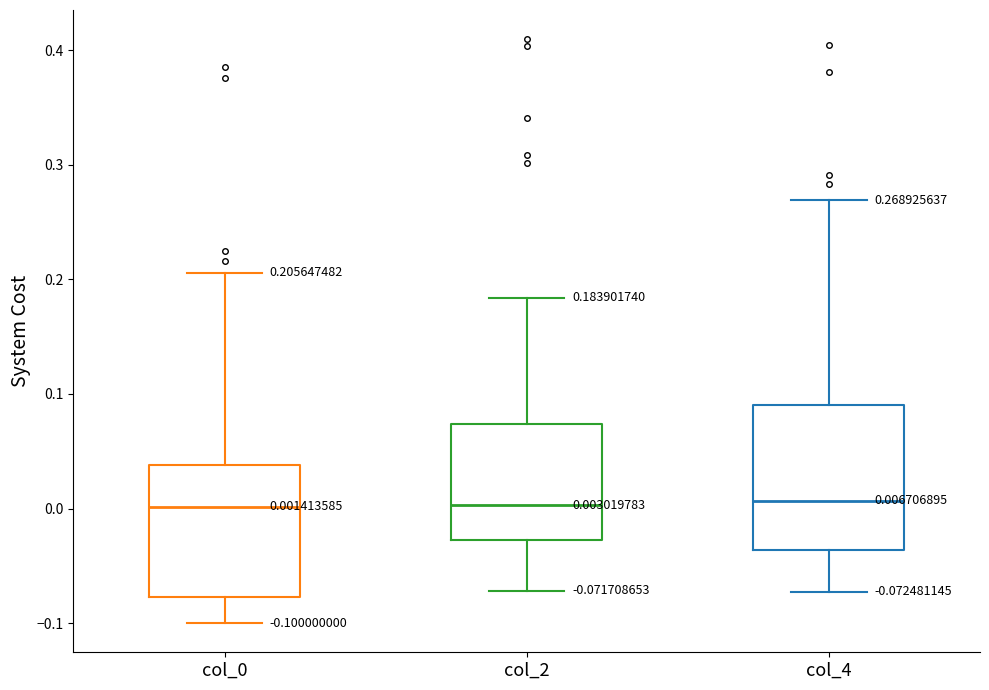

Comparing the boxes themselves (not the whiskers), which one is the tallest?

col_4